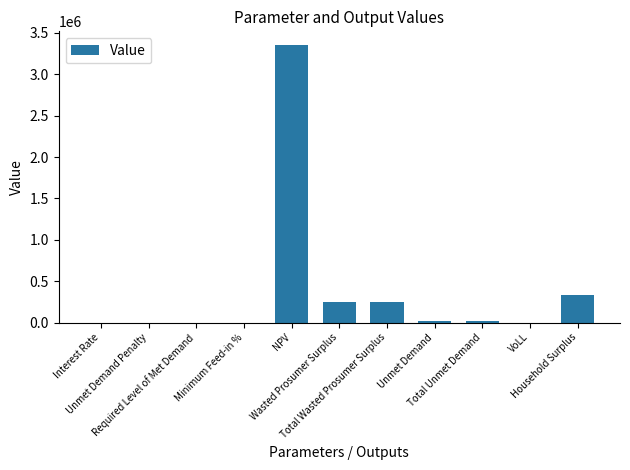

What is the maximum value shown in the chart?

3350983.6